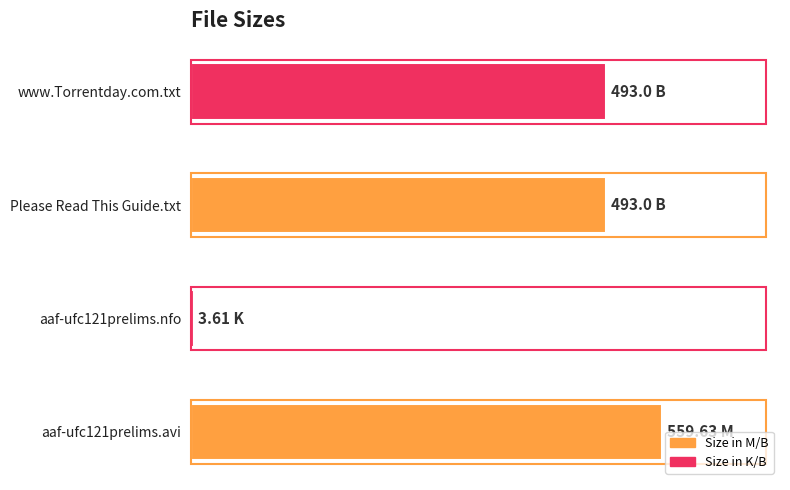

Are the bars horizontal?

Yes